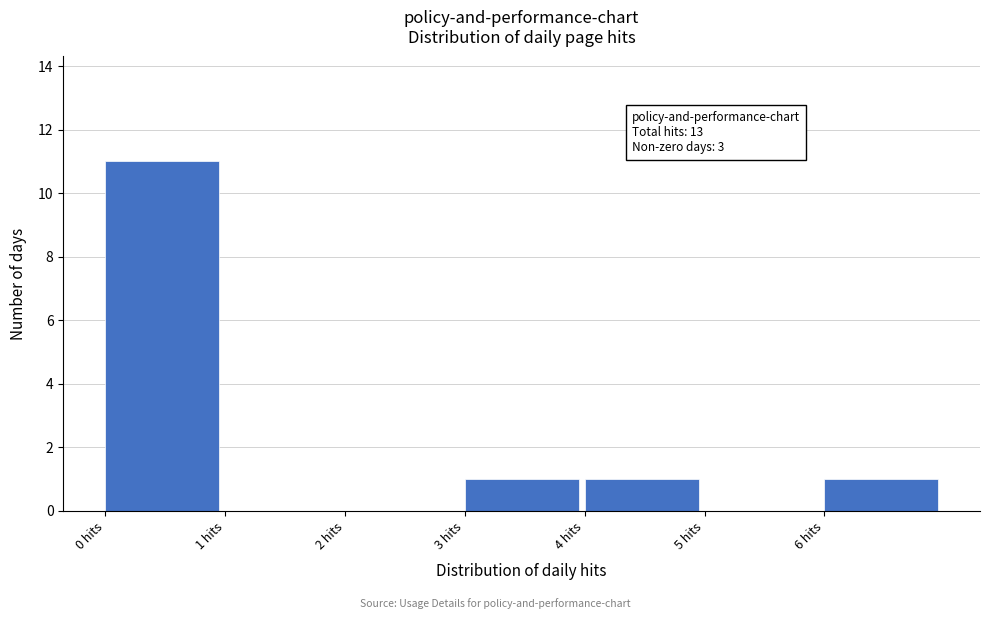

Which range on the x-axis has the tallest bar?

0 to 1